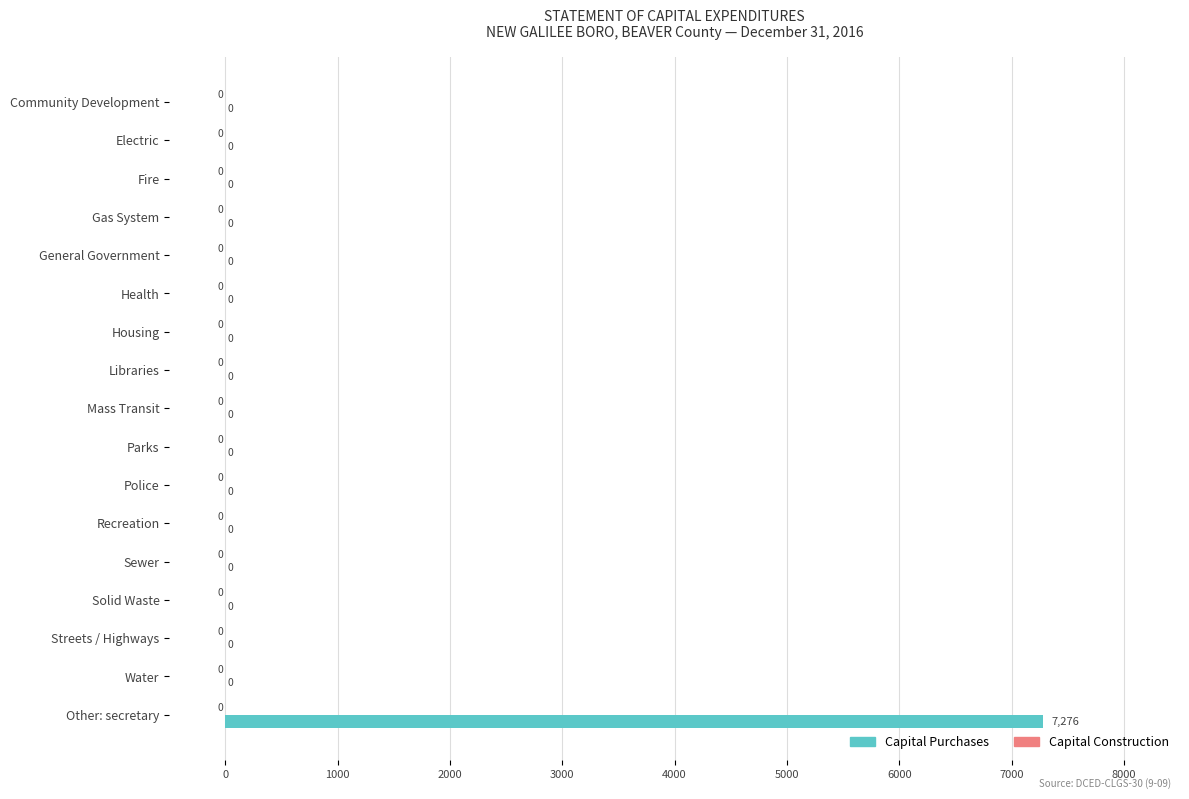

What is the sum of all values?

7276